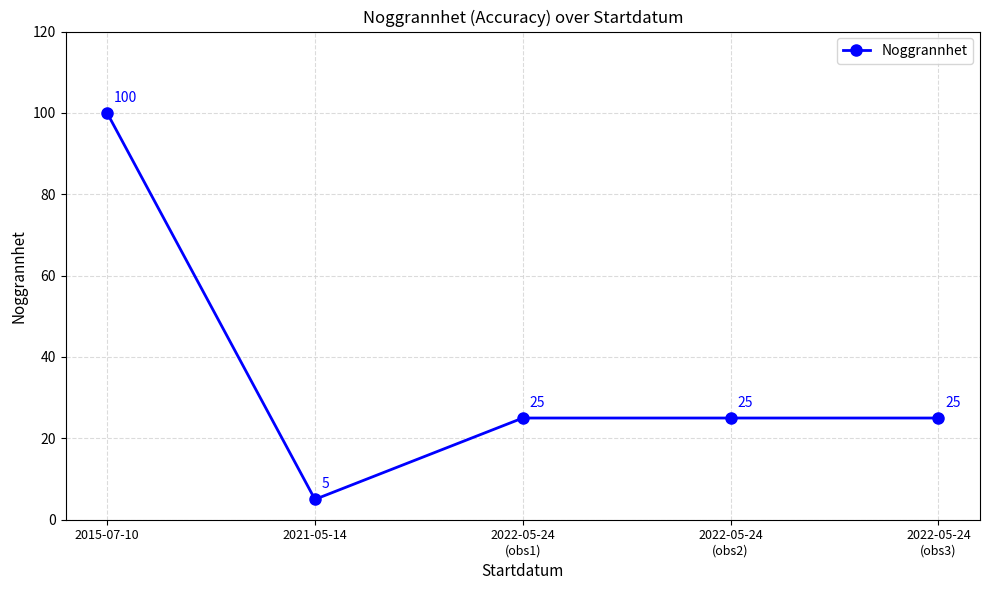

Does the chart have visible grid lines?

Yes